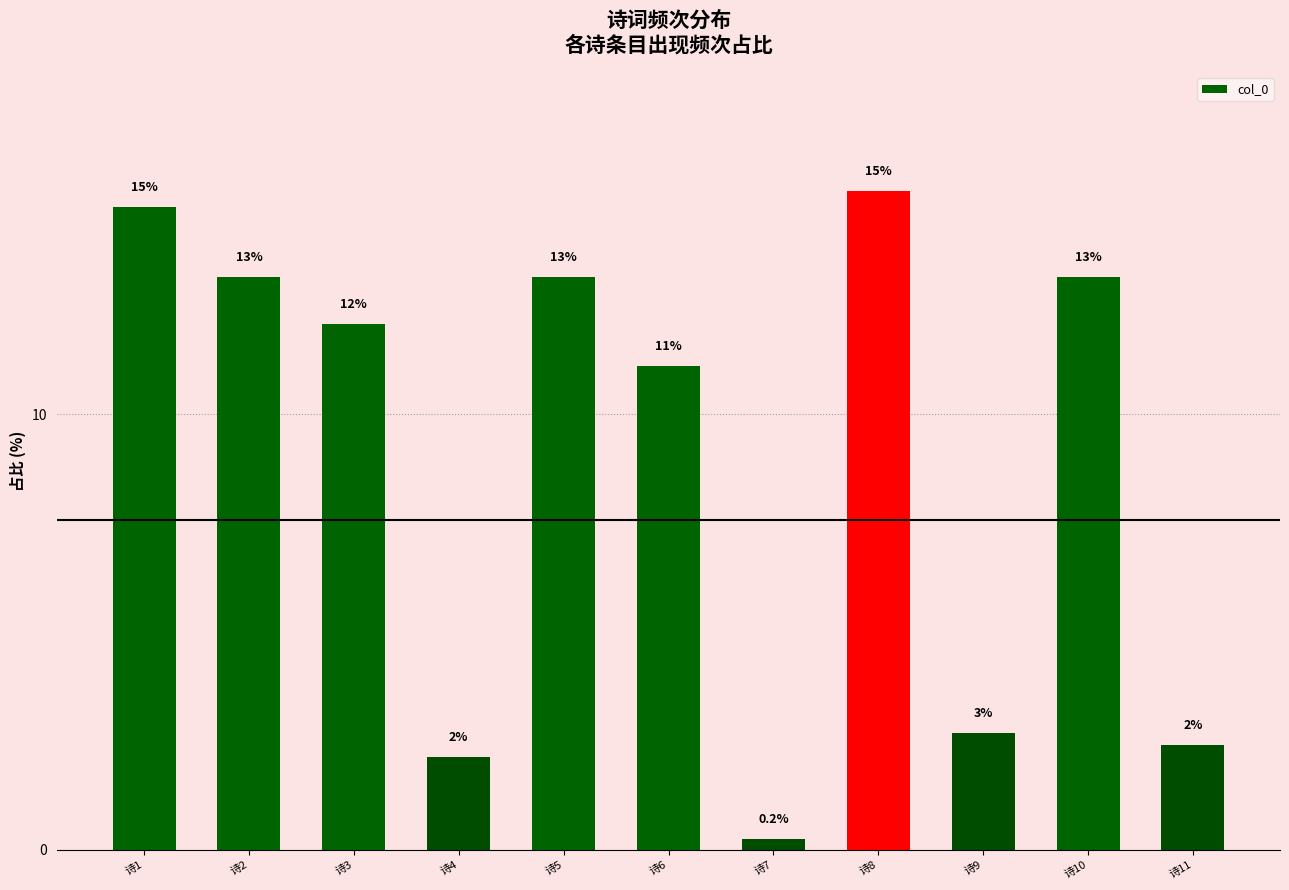

What is the minimum value shown in the chart?

0.2